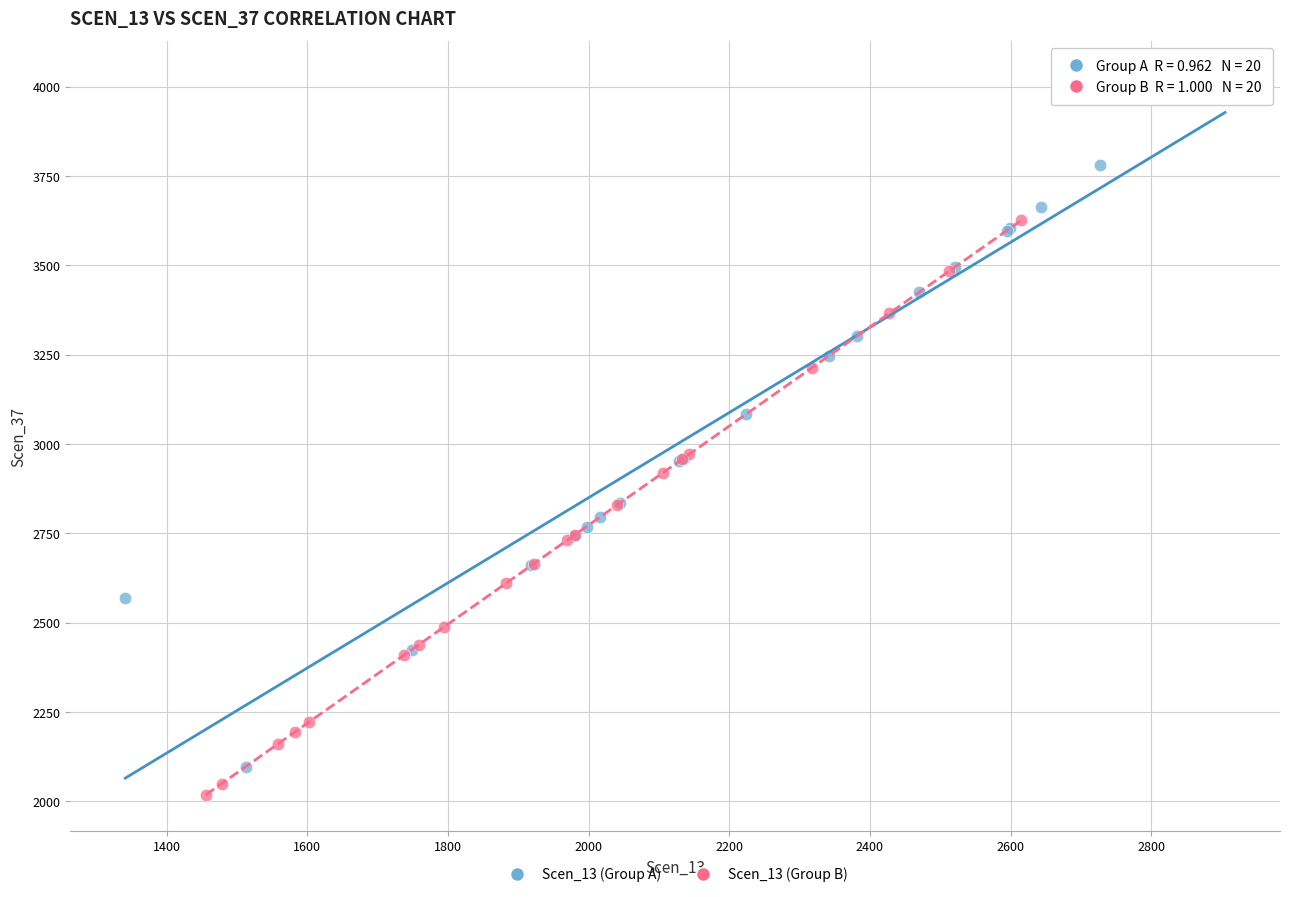

Which series has the largest Y range (max minus min)?

Scen_13 (Group A)